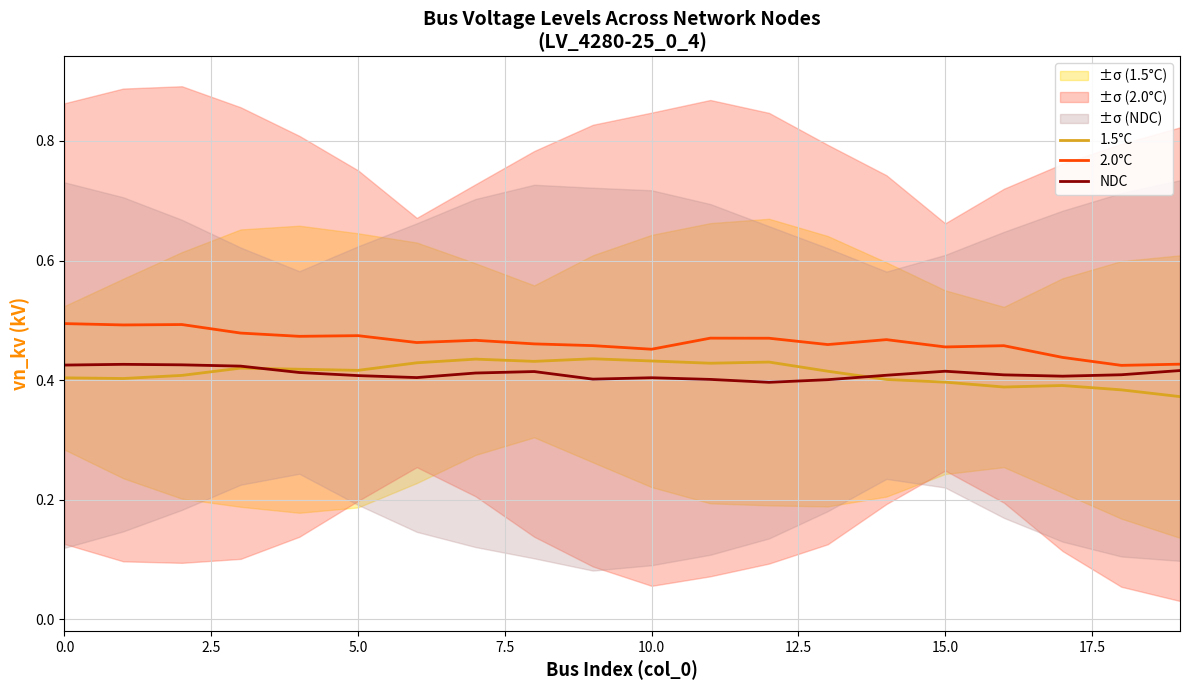

What is the smallest value displayed?

0.4